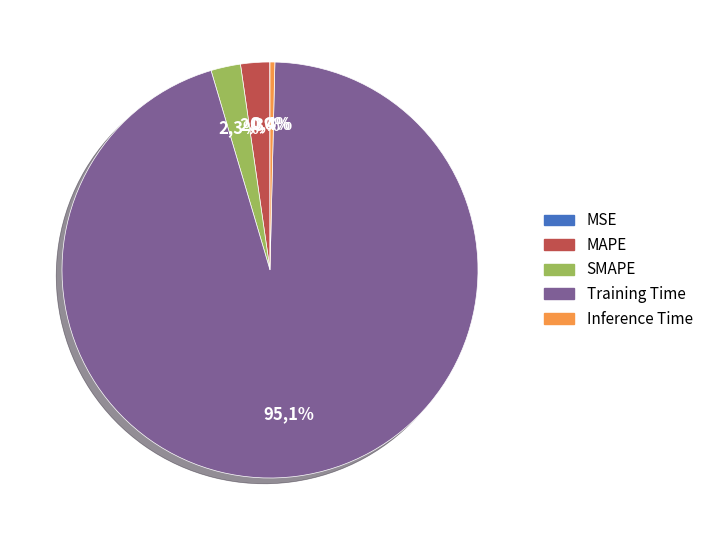

What percentage is the SMAPE slice, to the nearest percent?

2%